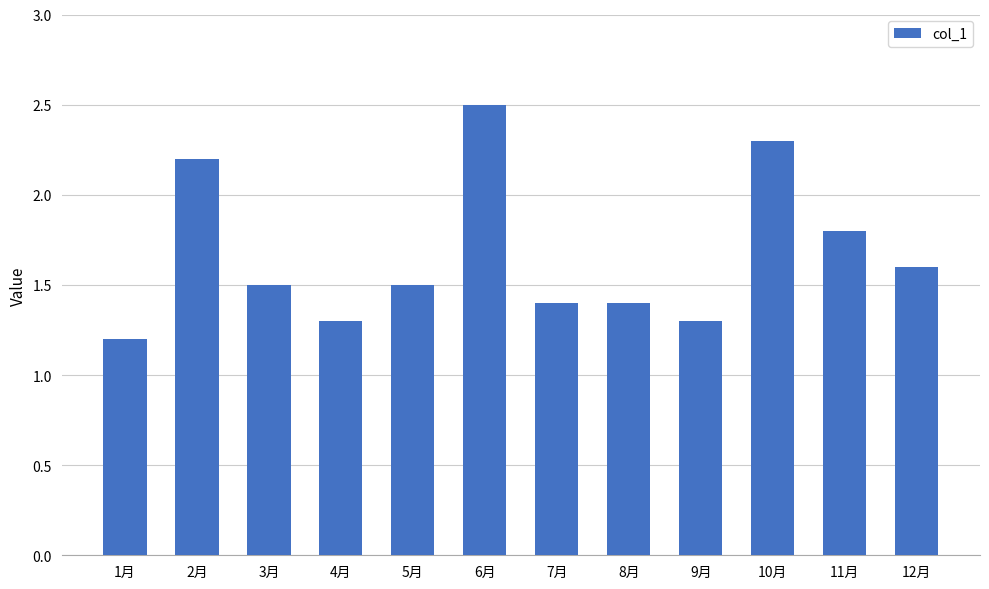

The value at 12月 is 1.6. True or false?

True